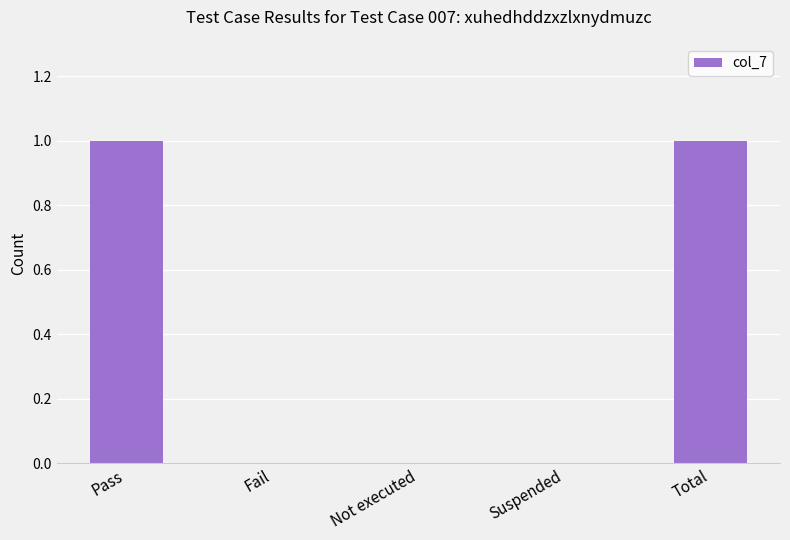

Is it true that the value at Suspended is 1?

False